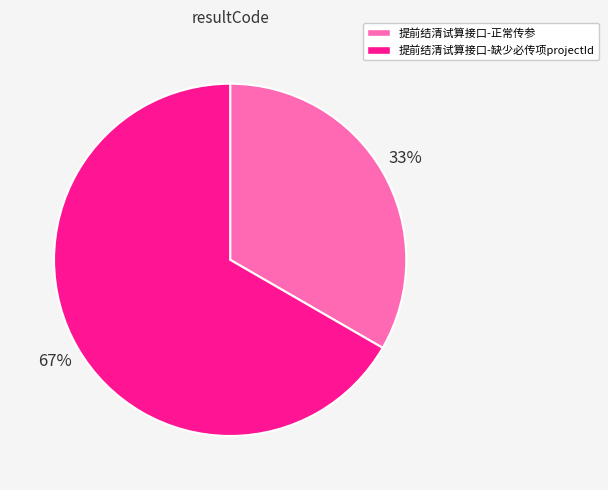

To the nearest percent, what is the combined percentage of 提前结清试算接口-缺少必传项projectId and 提前结清试算接口-正常传参?

100%